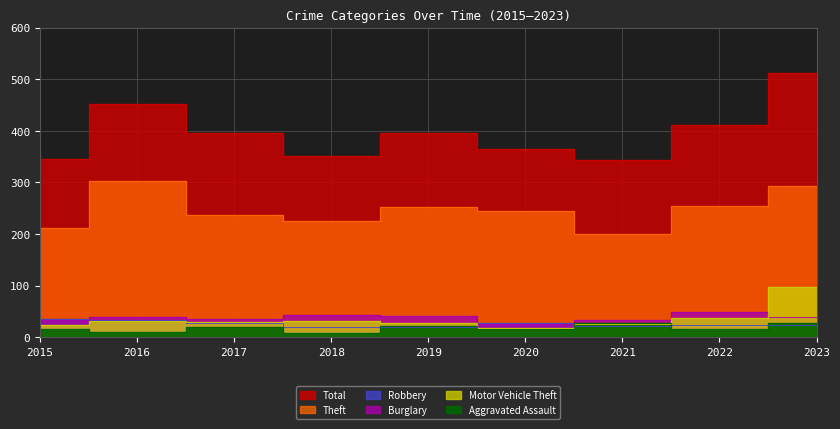

Reading left to right, transcribe all the data shown in this chart.

Theft: 2015=212	2016=303	2017=237	2018=225	2019=252	2020=245	2021=201	2022=255	2023=293
Total: 2015=345	2016=452	2017=396	2018=351	2019=395	2020=364	2021=343	2022=411	2023=512
Burglary: 2015=34	2016=39	2017=36	2018=43	2019=41	2020=25	2021=33	2022=49	2023=39
Motor Vehicle Theft: 2015=23	2016=32	2017=29	2018=31	2019=28	2020=18	2021=25	2022=38	2023=98
Robbery: 2015=36	2016=33	2017=28	2018=20	2019=19	2020=28	2021=22	2022=24	2023=24
Aggravated Assault: 2015=16	2016=11	2017=20	2018=8	2019=22	2020=16	2021=27	2022=16	2023=27